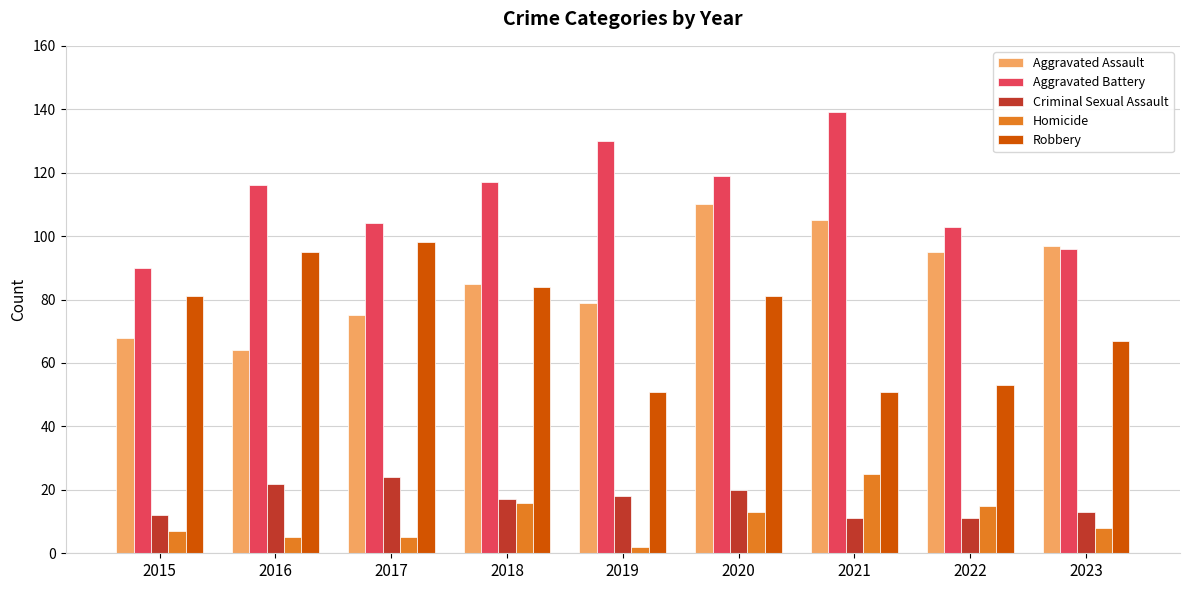

At 2016, list the series in order from largest to smallest.

Aggravated Battery, Robbery, Aggravated Assault, Criminal Sexual Assault, Homicide